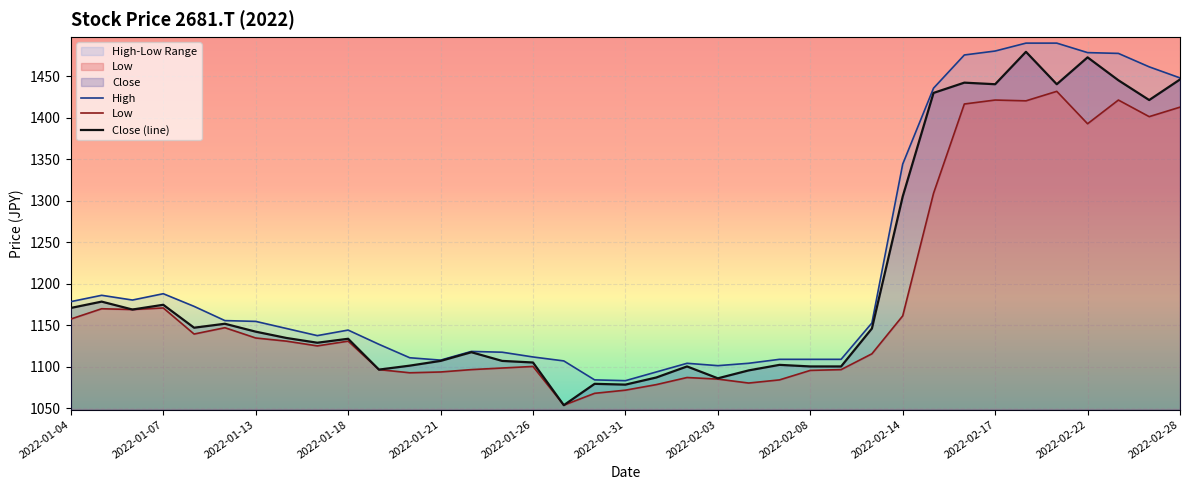

Where is the first local maximum for High?

2022-01-05